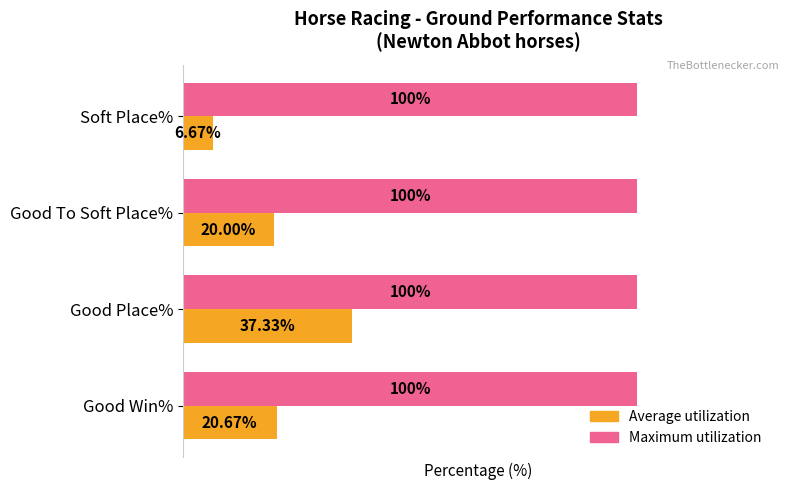

Which series changed the most between Good Place% and Good To Soft Place%?

Average utilization